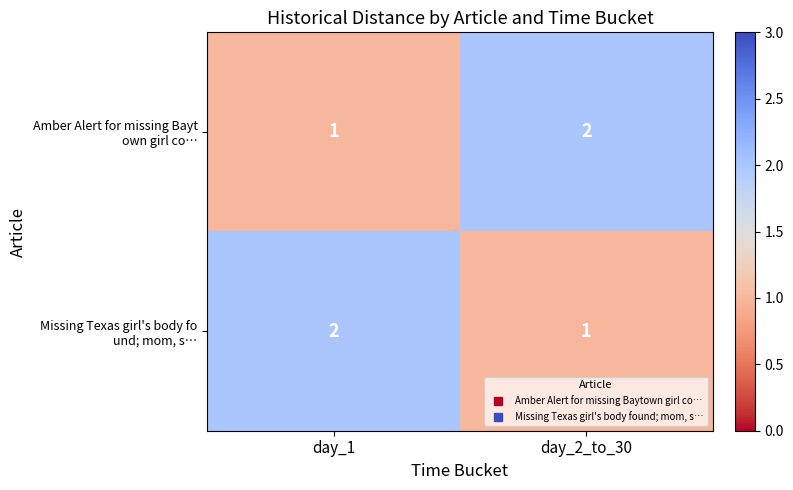

What is the total value across all series at day_1?

3